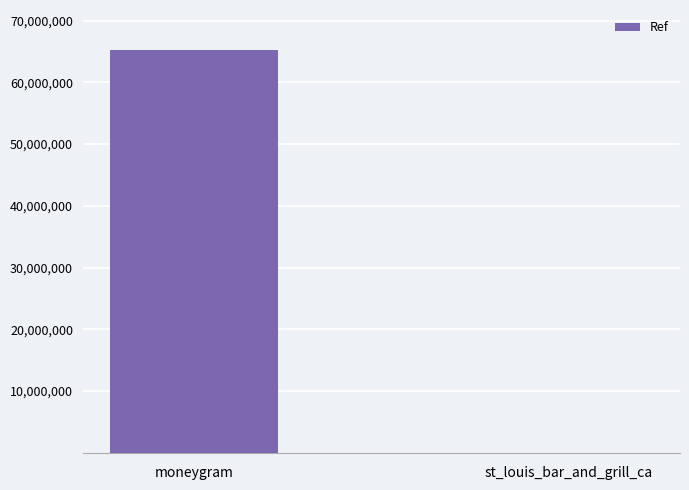

What is the average value?

32602868